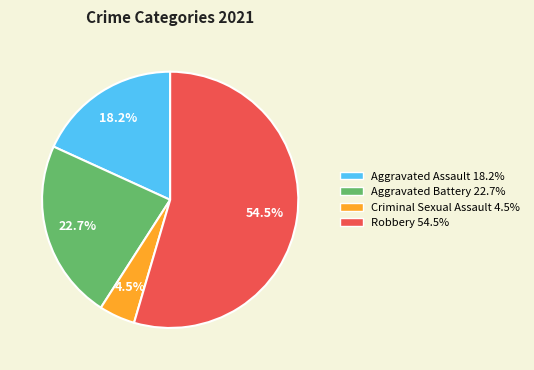

To the nearest percent, what is the difference between the Criminal Sexual Assault and Robbery slice percentages?

50%